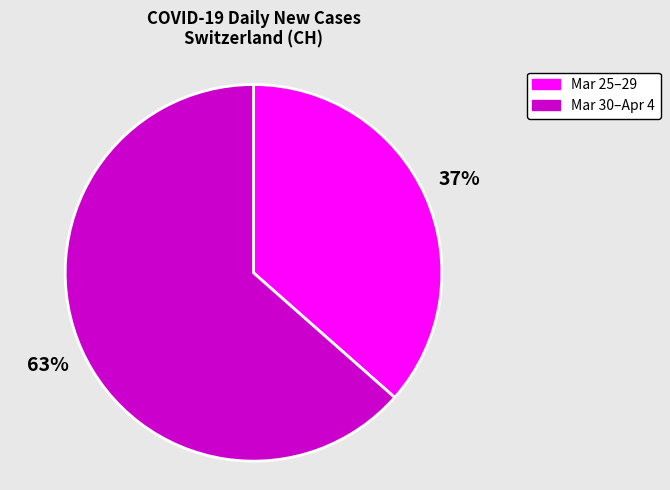

Is there any slice that represents more than half of the pie?

Yes